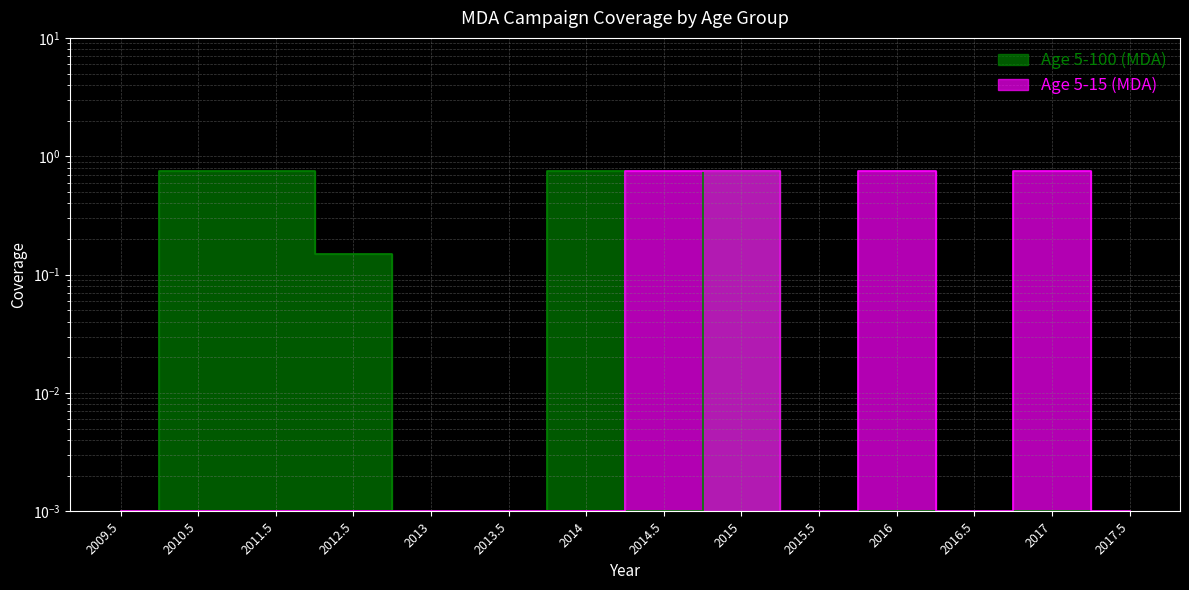

The Age 5-15 (MDA) series shows 0.0 at 2012.5. True or false?

True